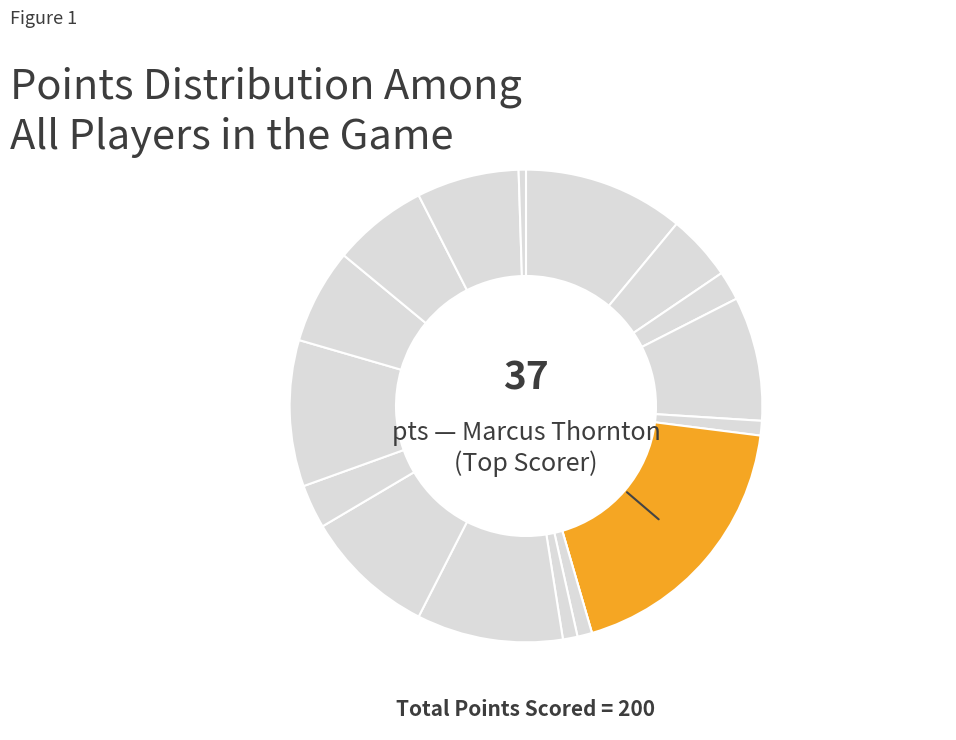

Does any single category account for the majority?

No